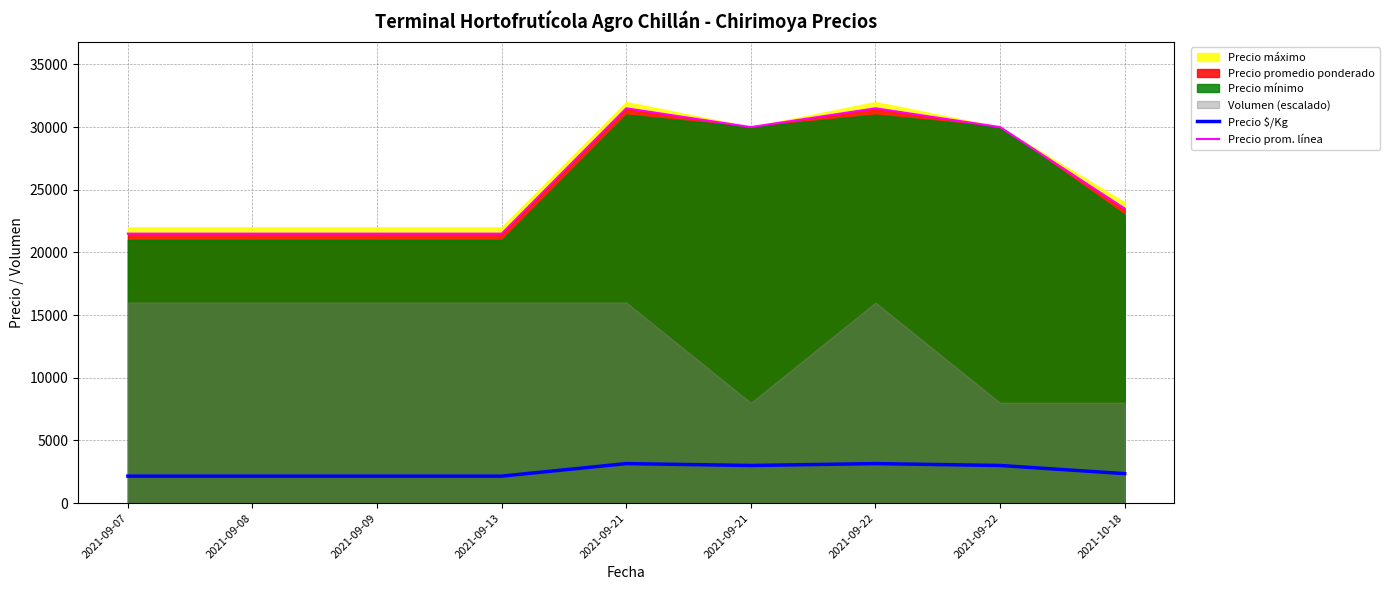

At which category does the chart reach its minimum across all series?

2021-09-07